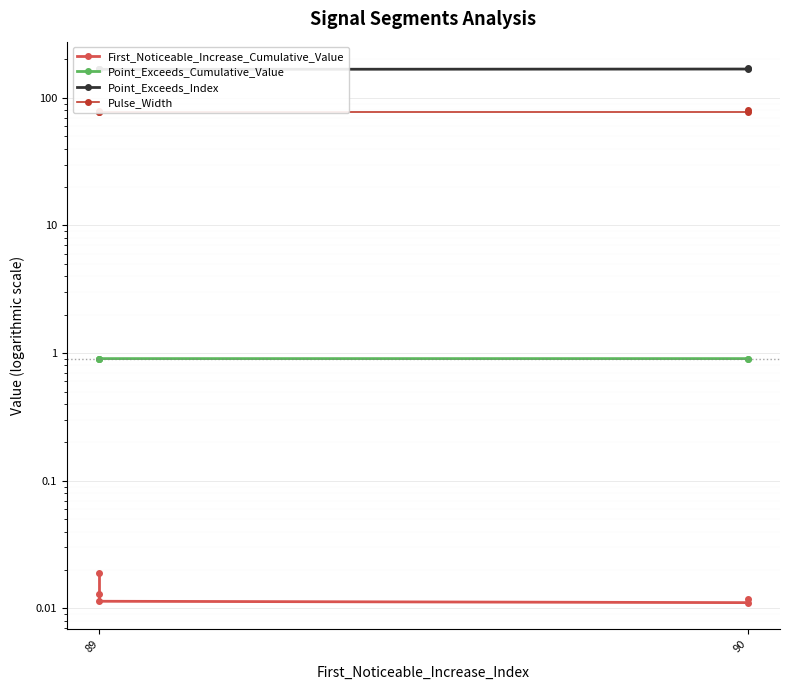

What is the difference between the highest and lowest values at 89?

167.0